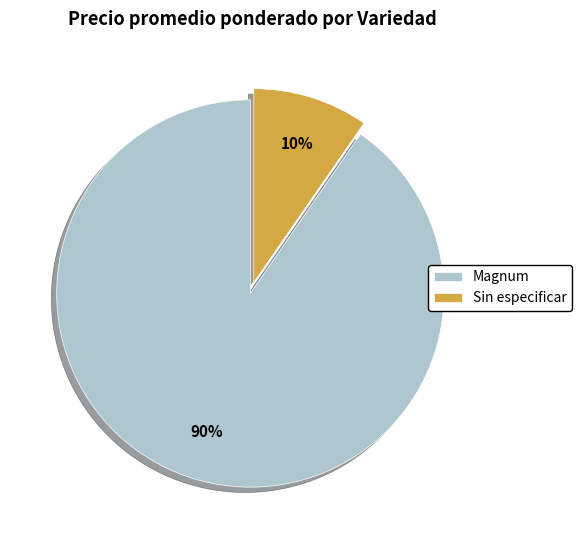

Which slice is the largest?

Magnum